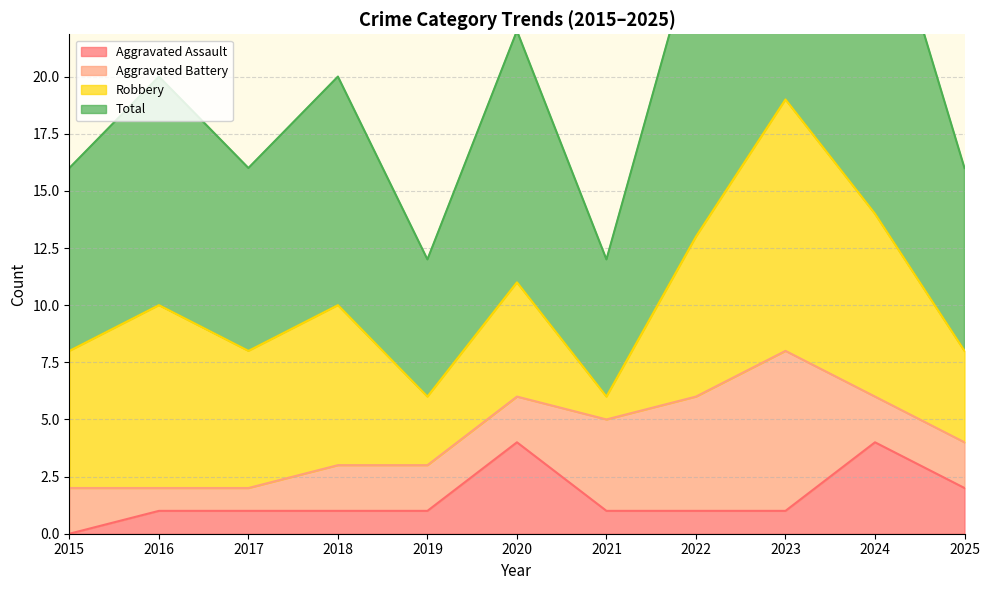

What is the difference between the maximum and second lowest values in the Aggravated Assault series?

3